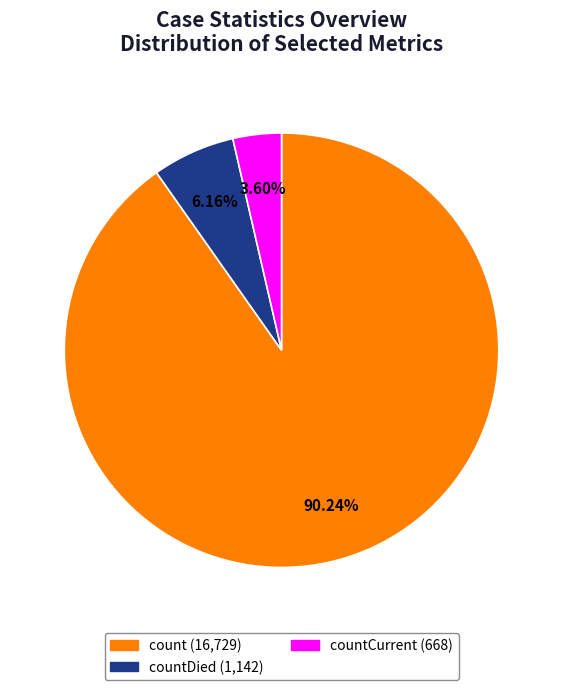

Does any single category account for the majority?

Yes